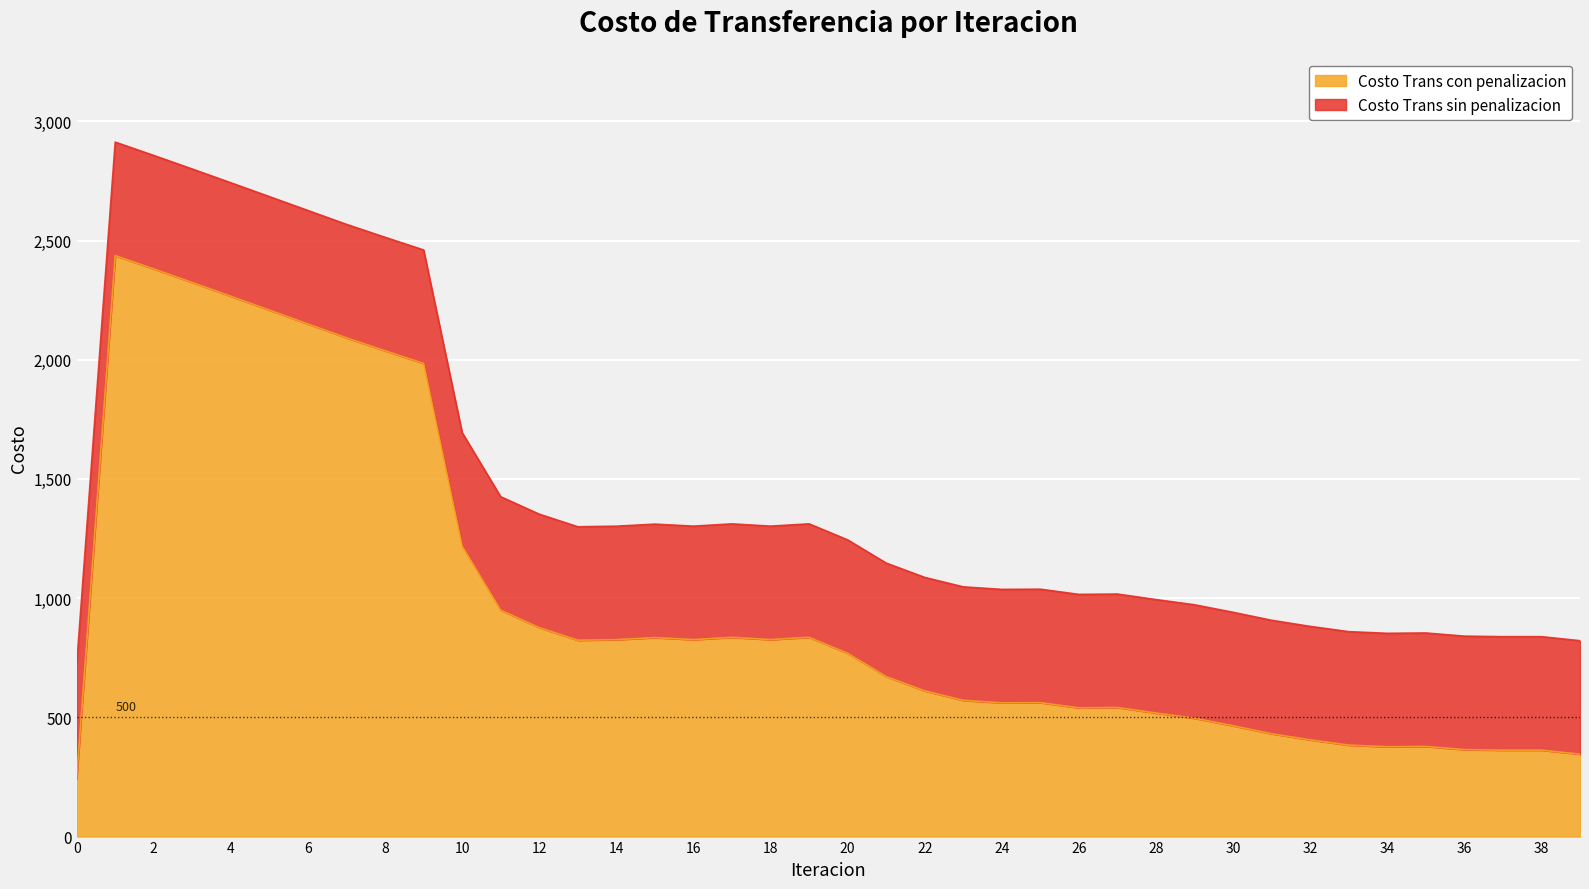

Which has a higher value, 32 or 30?

30